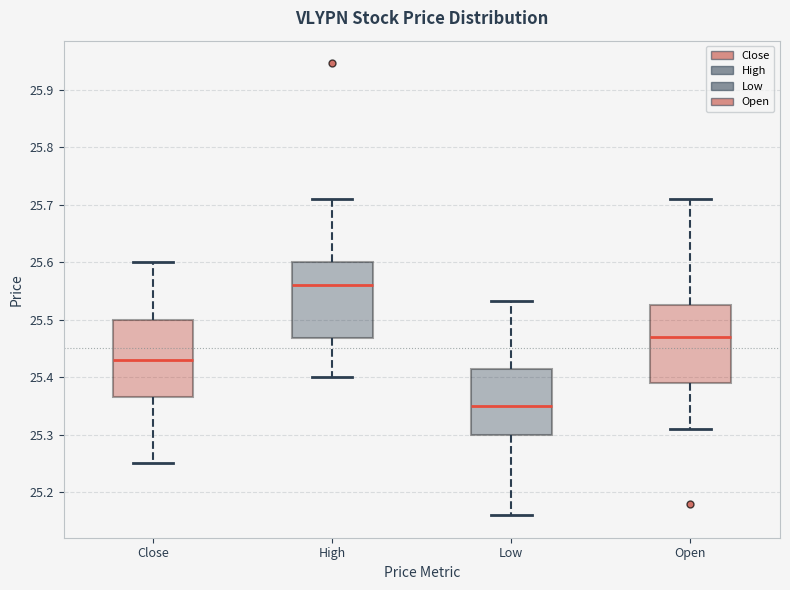

Reading left to right, read every box against the y-axis: the position of its median line, the range the box covers, and the ends of its whiskers. The values are not printed on the chart, so give them approximately, as read against the axis.

Close: median 25.43, box 25.37 to 25.50, whiskers 25.25 to 25.60
High: median 25.56, box 25.47 to 25.60, whiskers 25.40 to 25.71
Low: median 25.35, box 25.30 to 25.41, whiskers 25.16 to 25.53
Open: median 25.47, box 25.39 to 25.53, whiskers 25.31 to 25.71